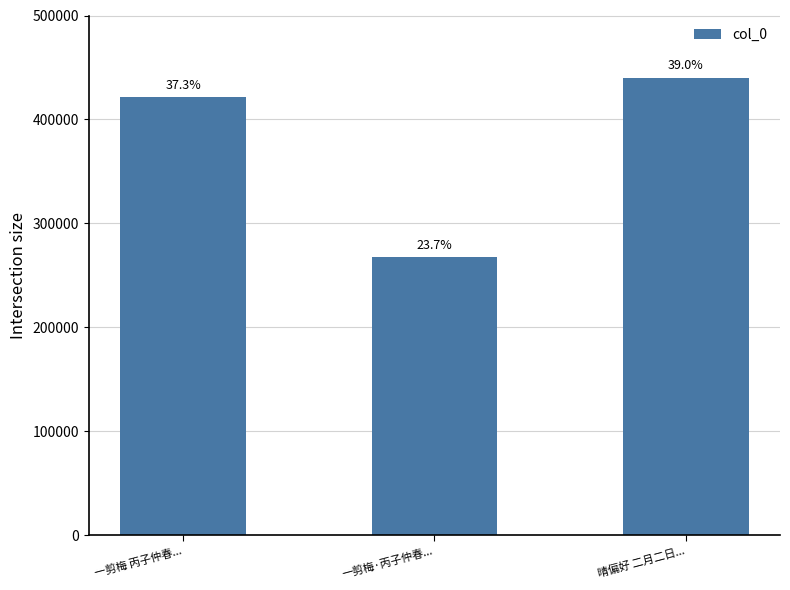

Does the chart contain any negative values?

No